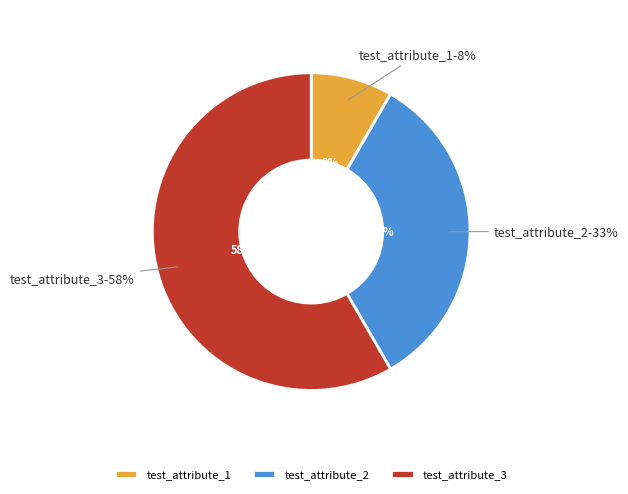

To the nearest percent, what is the average slice percentage?

33%